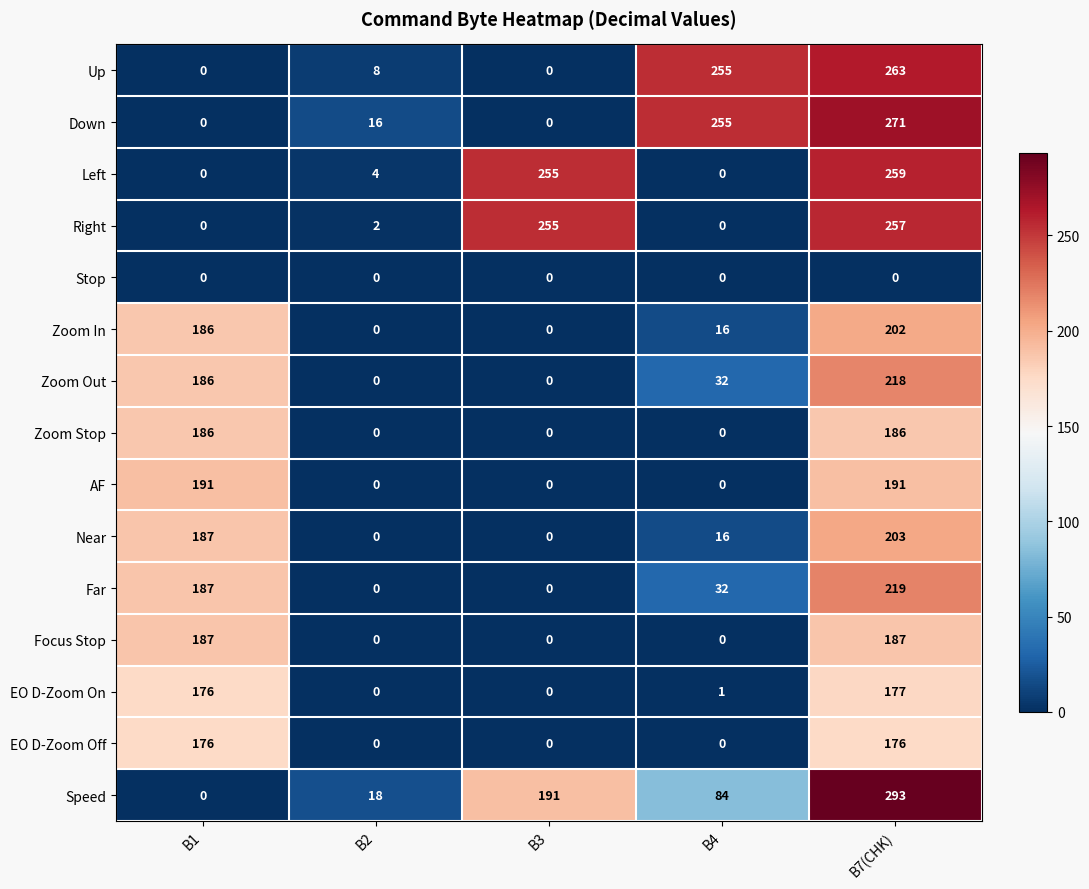

Where is EO D-Zoom On nearest to the value 88?

B4